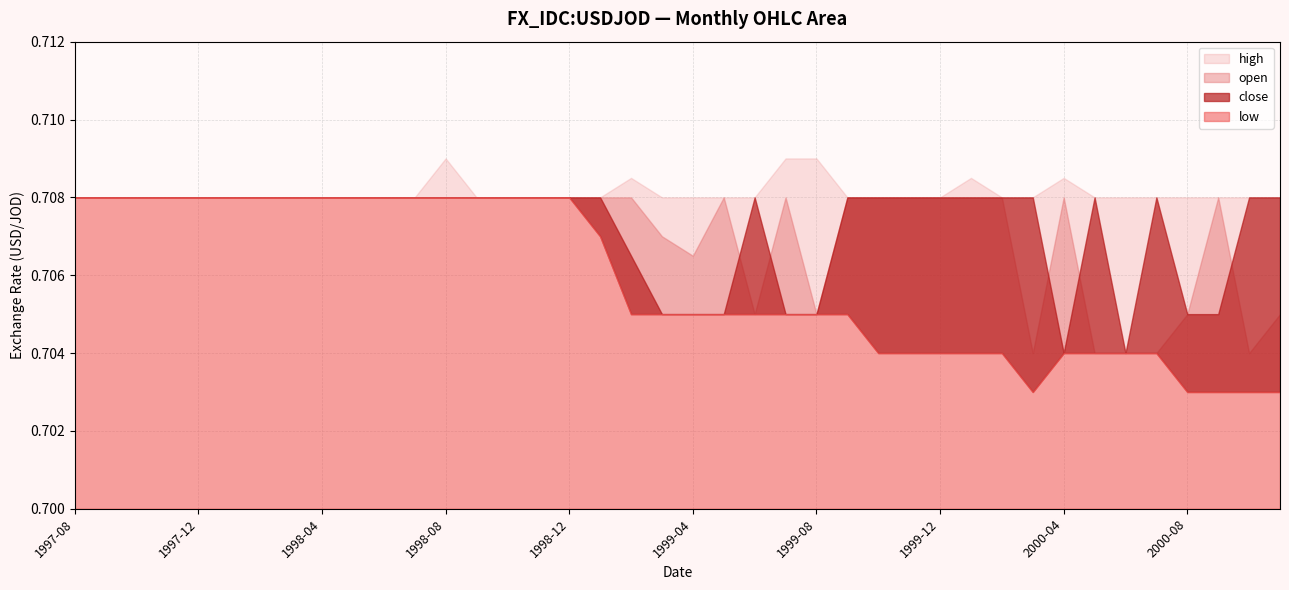

What is the sum of the high values at 1998-02 and 1998-09?

1.4